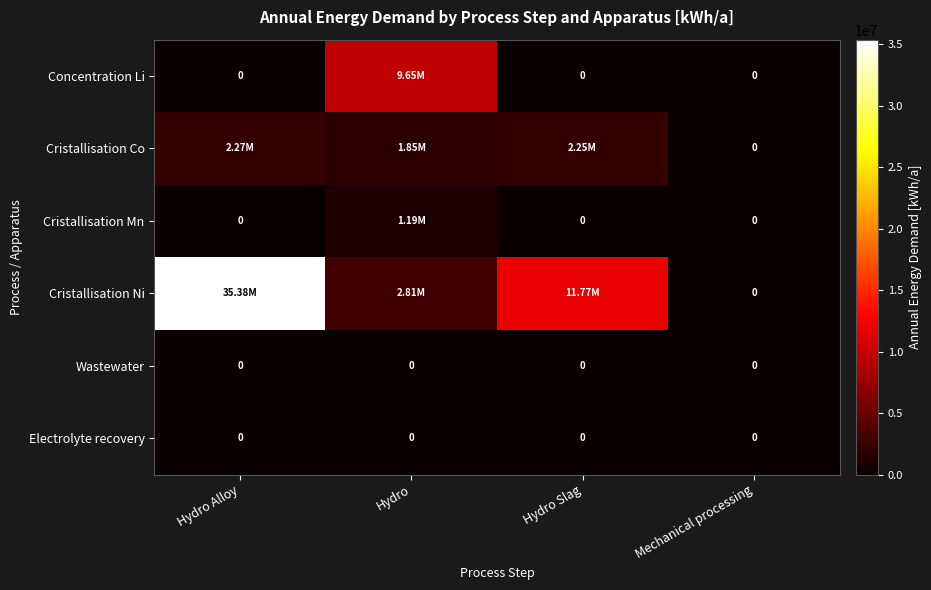

How many categories are shown in the chart?

4